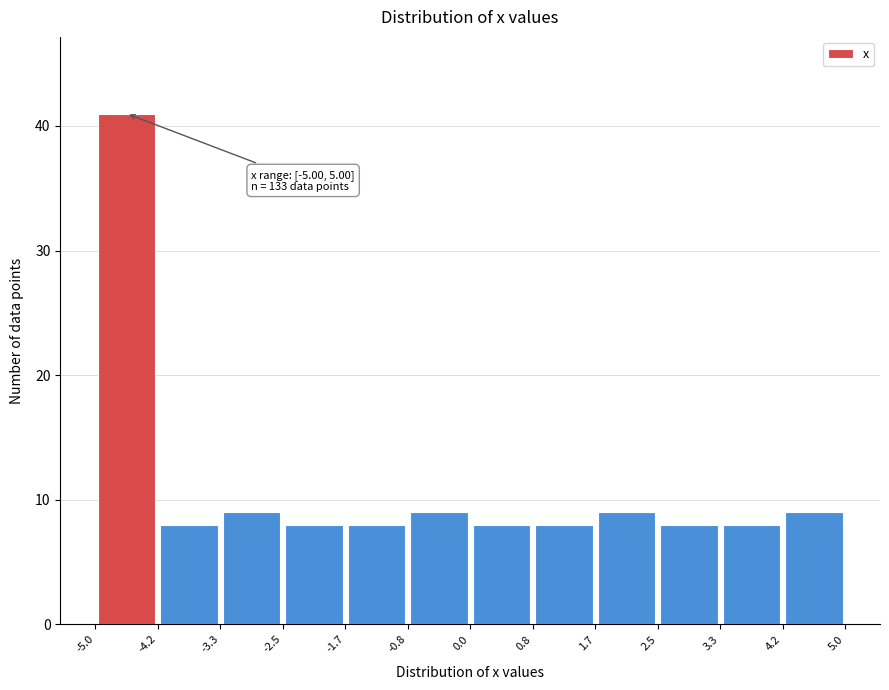

Over which range of the x-axis is the bar tallest?

-5.0 to -4.2